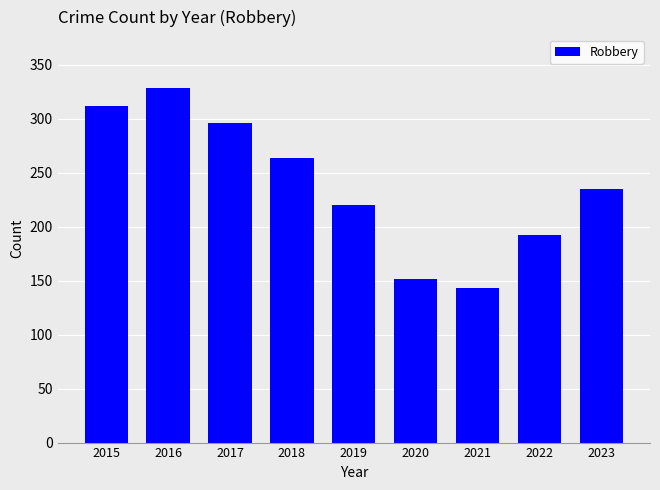

Where is the data nearest to the value 236?

2023